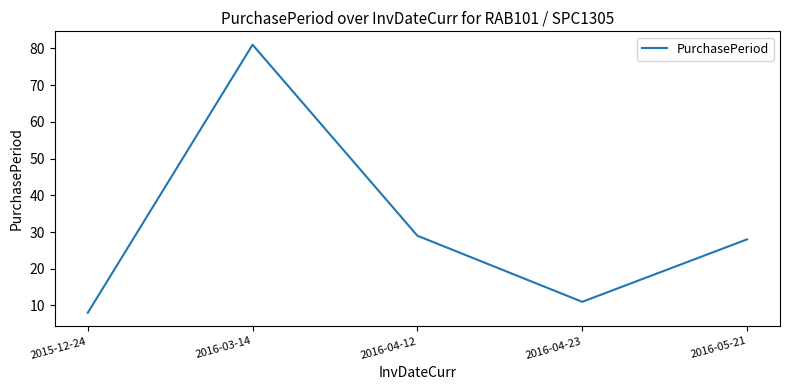

Rank the categories by value from lowest to highest.

2015-12-24, 2016-04-23, 2016-05-21, 2016-04-12, 2016-03-14